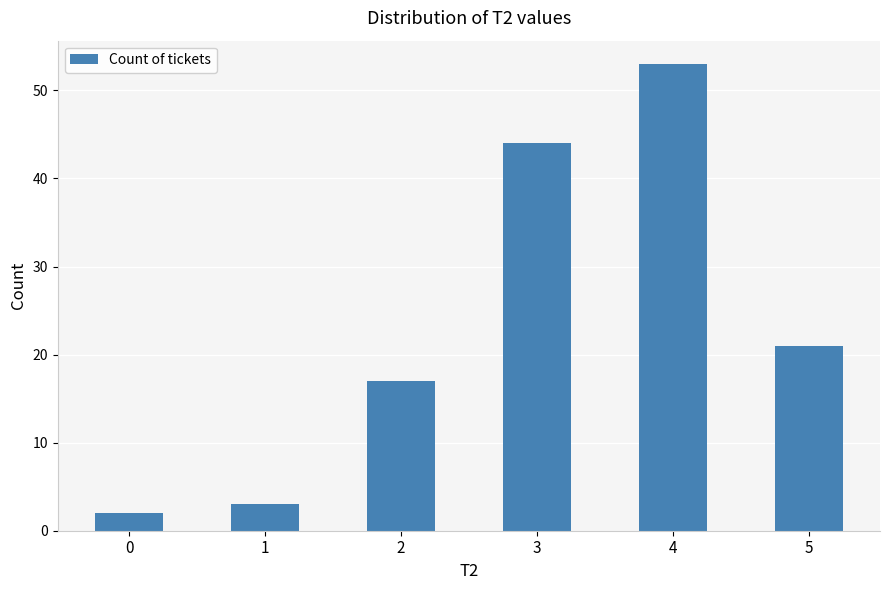

Reading left to right, list all the values displayed in this chart.

2	3	17	44	53	21